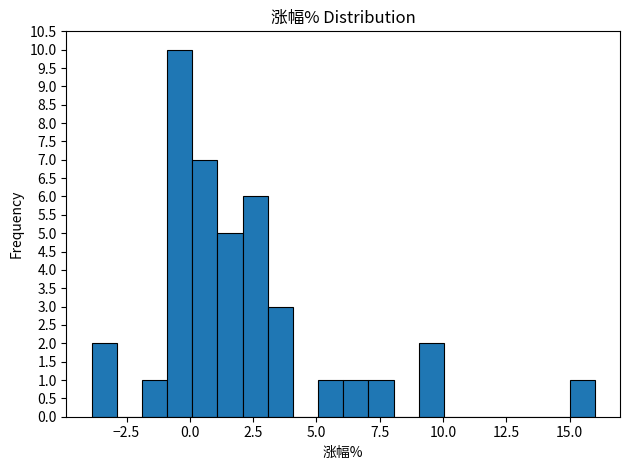

Around what value on the x-axis is the tallest bar? Give the approximate position of its centre, as read against the axis.

-0.5